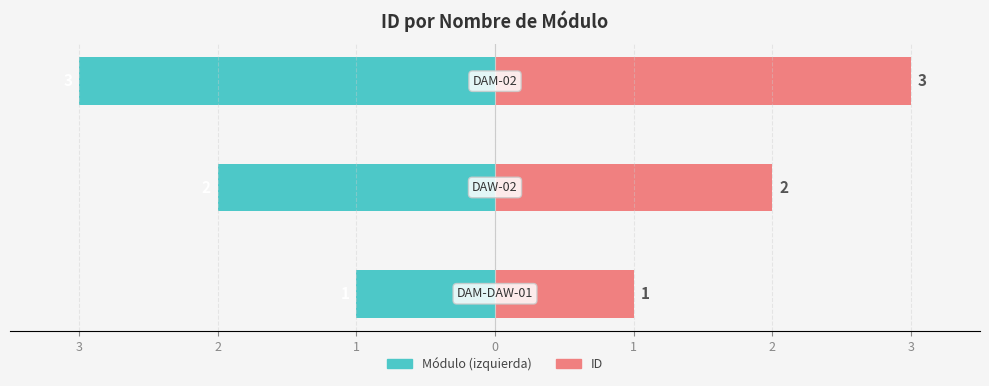

Which series has the widest spread of values?

Módulo (izquierda)